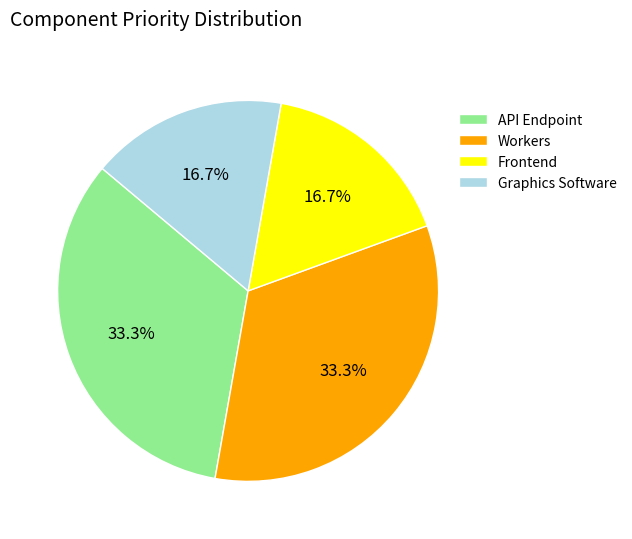

How many slices are in this pie chart?

4